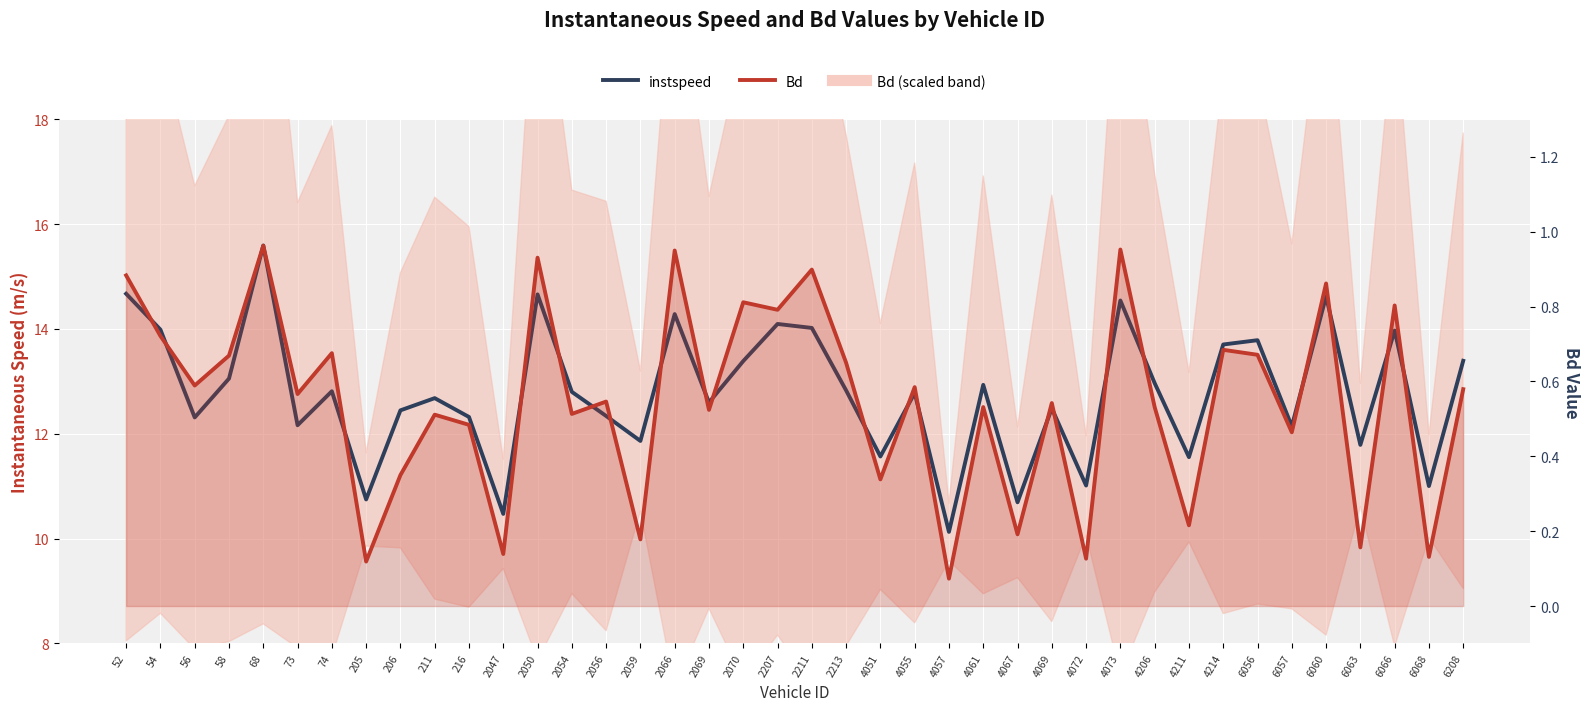

Where is instspeed nearest to the value 12?

2059